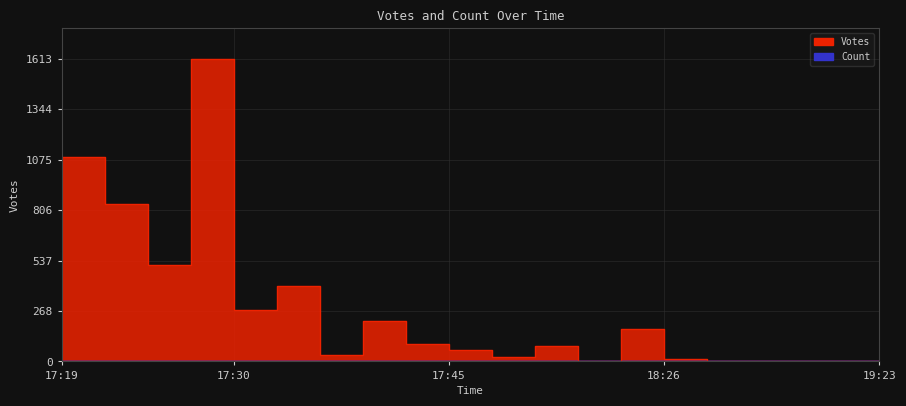

What is the spread (max minus min) of values at 18:26?

12